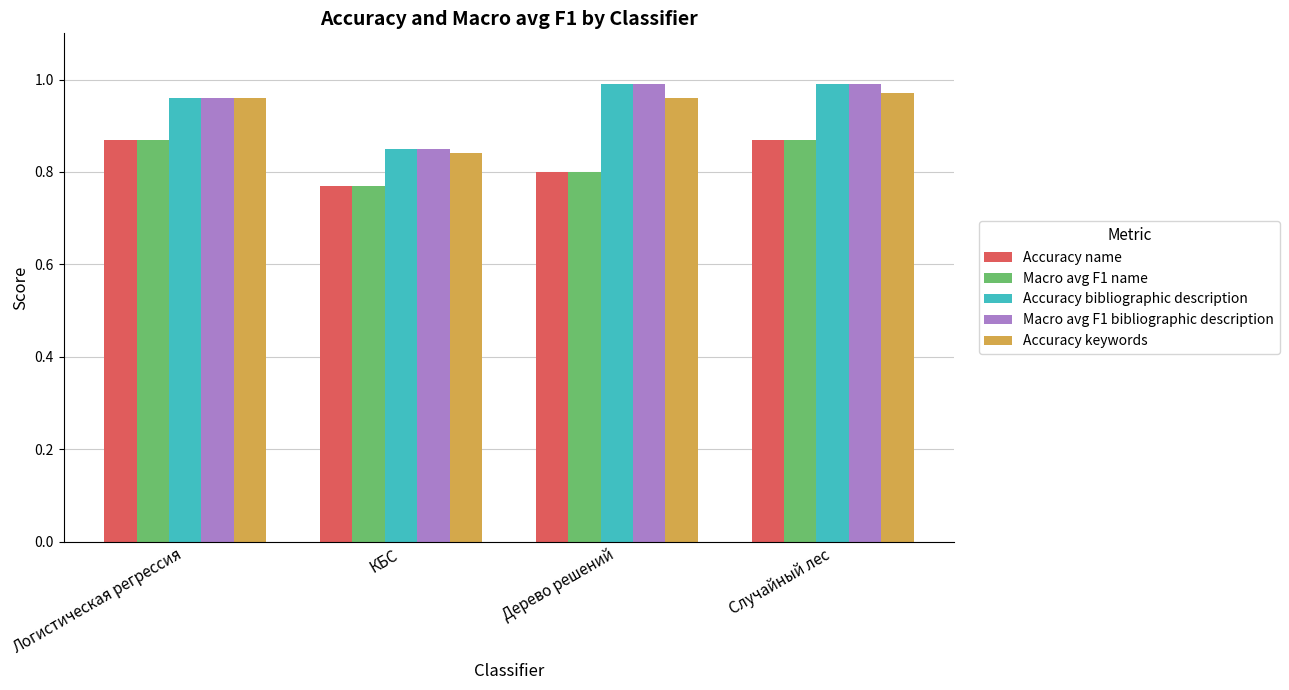

At which label is Accuracy name closest to 0?

КБС